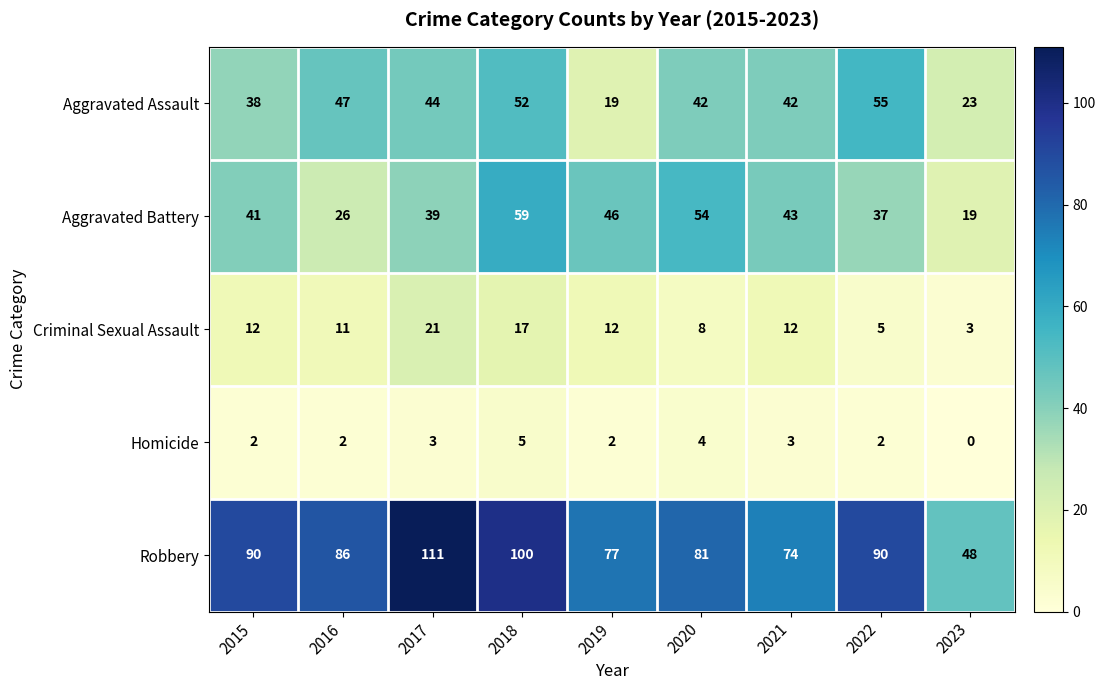

Rank the series by their maximum value, from highest to lowest.

Robbery, Aggravated Battery, Aggravated Assault, Criminal Sexual Assault, Homicide